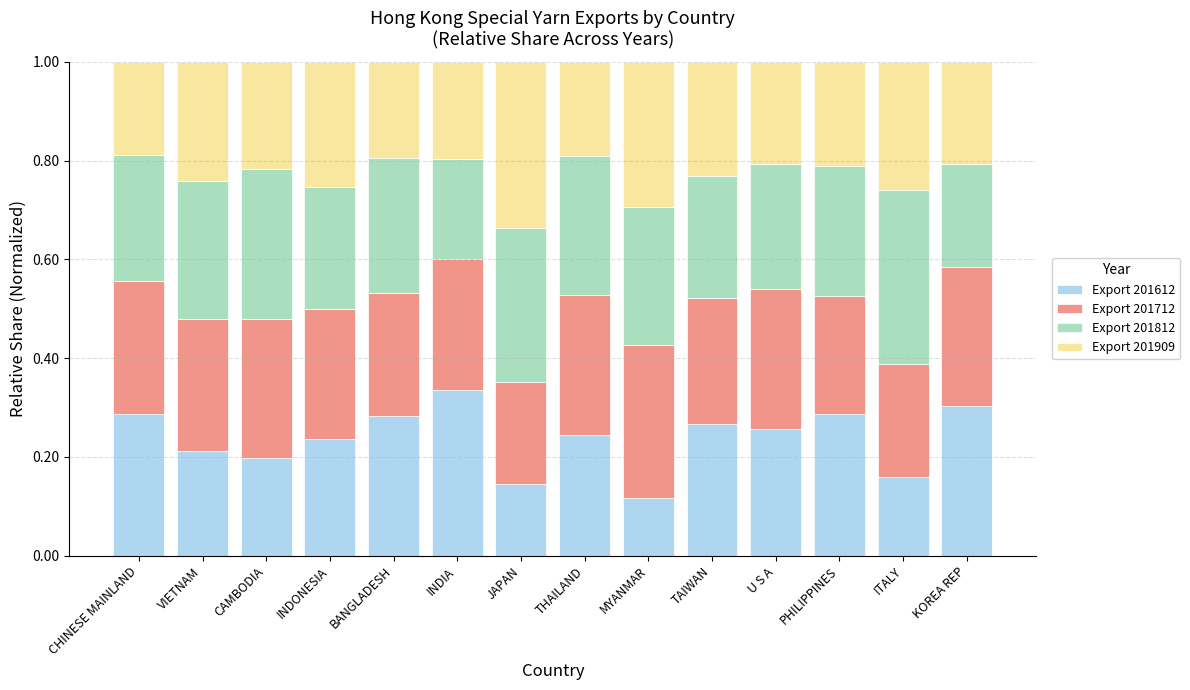

Does the chart contain stacked bars?

Yes